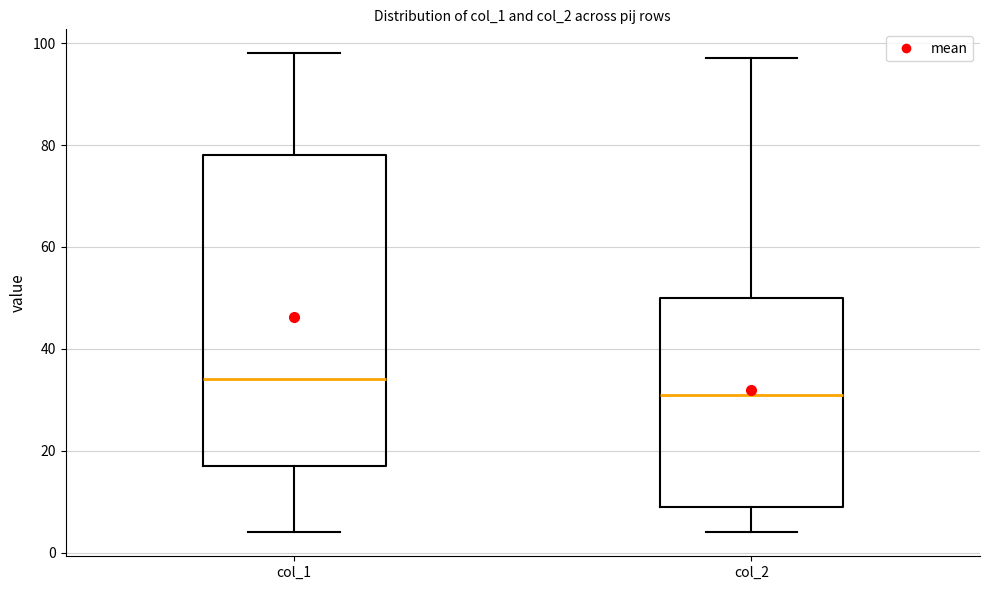

Which box's median line is the highest?

col_1